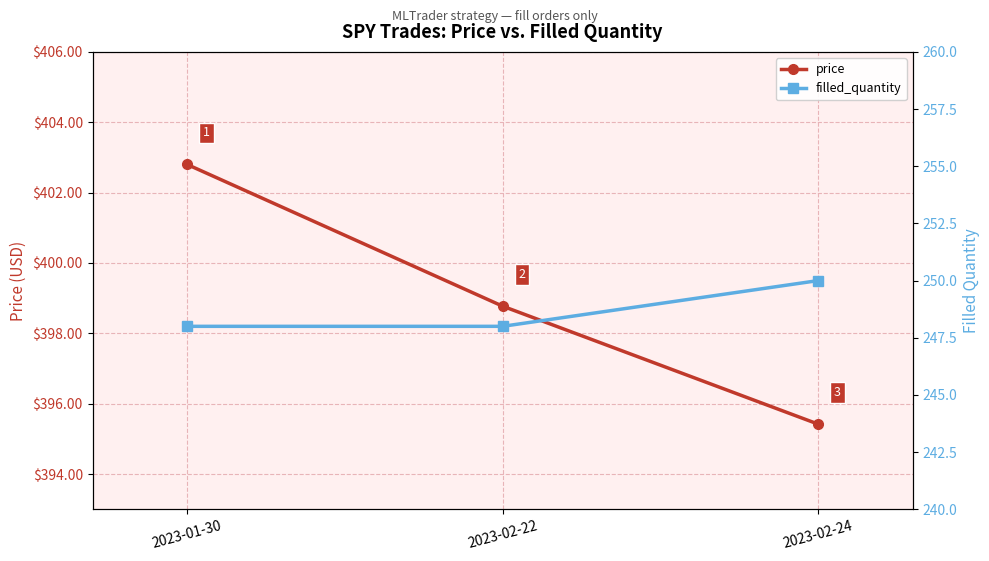

Does the chart display data point markers on the line(s)?

Yes